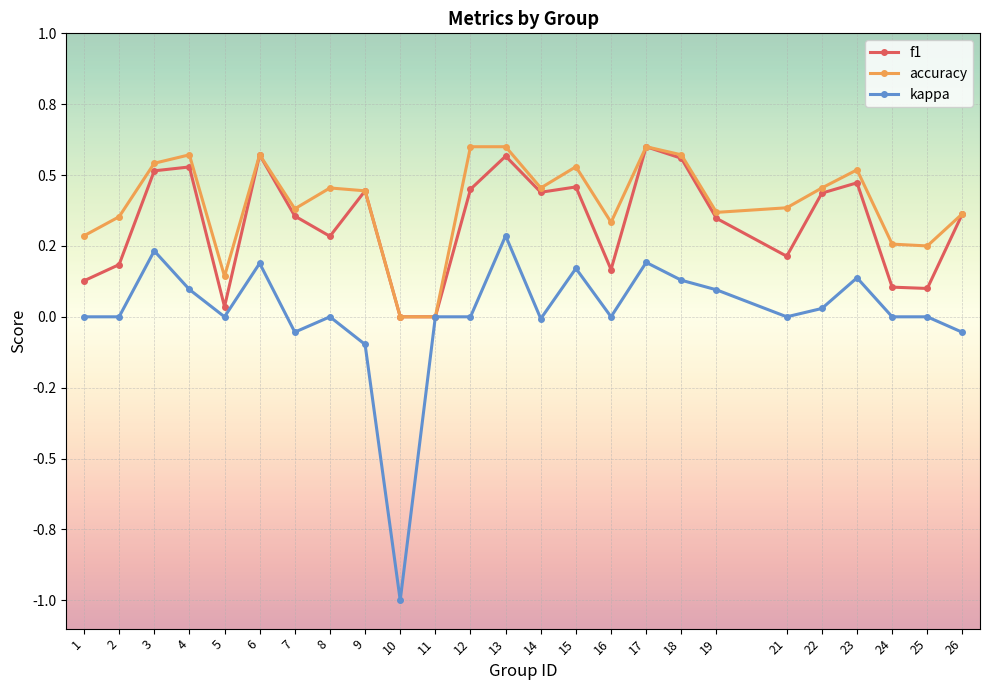

Which series changed the most between 18 and 26?

accuracy